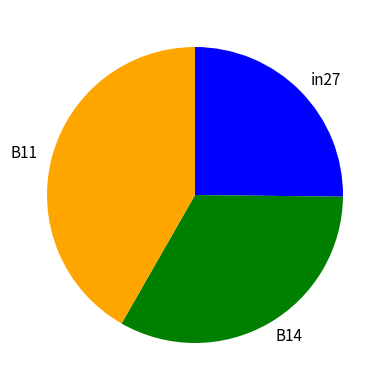

Count the number of slices in the pie.

3